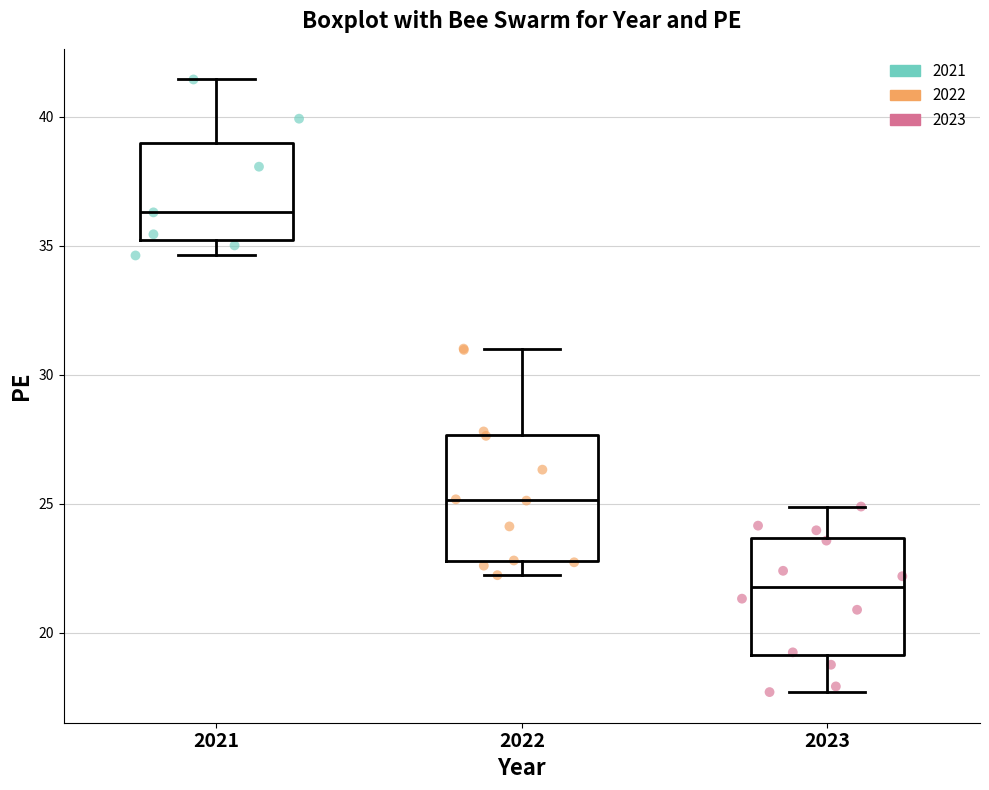

Reading left to right, transcribe this box plot: for each box, give where its median line is, the range the box spans, and where its two whiskers end, as read against the y-axis. The values are not printed on the chart, so give them approximately, as read against the axis.

2021: median 36.5, box 35.0 to 39.0, whiskers 34.5 to 41.5
2022: median 25.0, box 23.0 to 27.5, whiskers 22.0 to 31.0
2023: median 22.0, box 19.0 to 23.5, whiskers 17.5 to 25.0